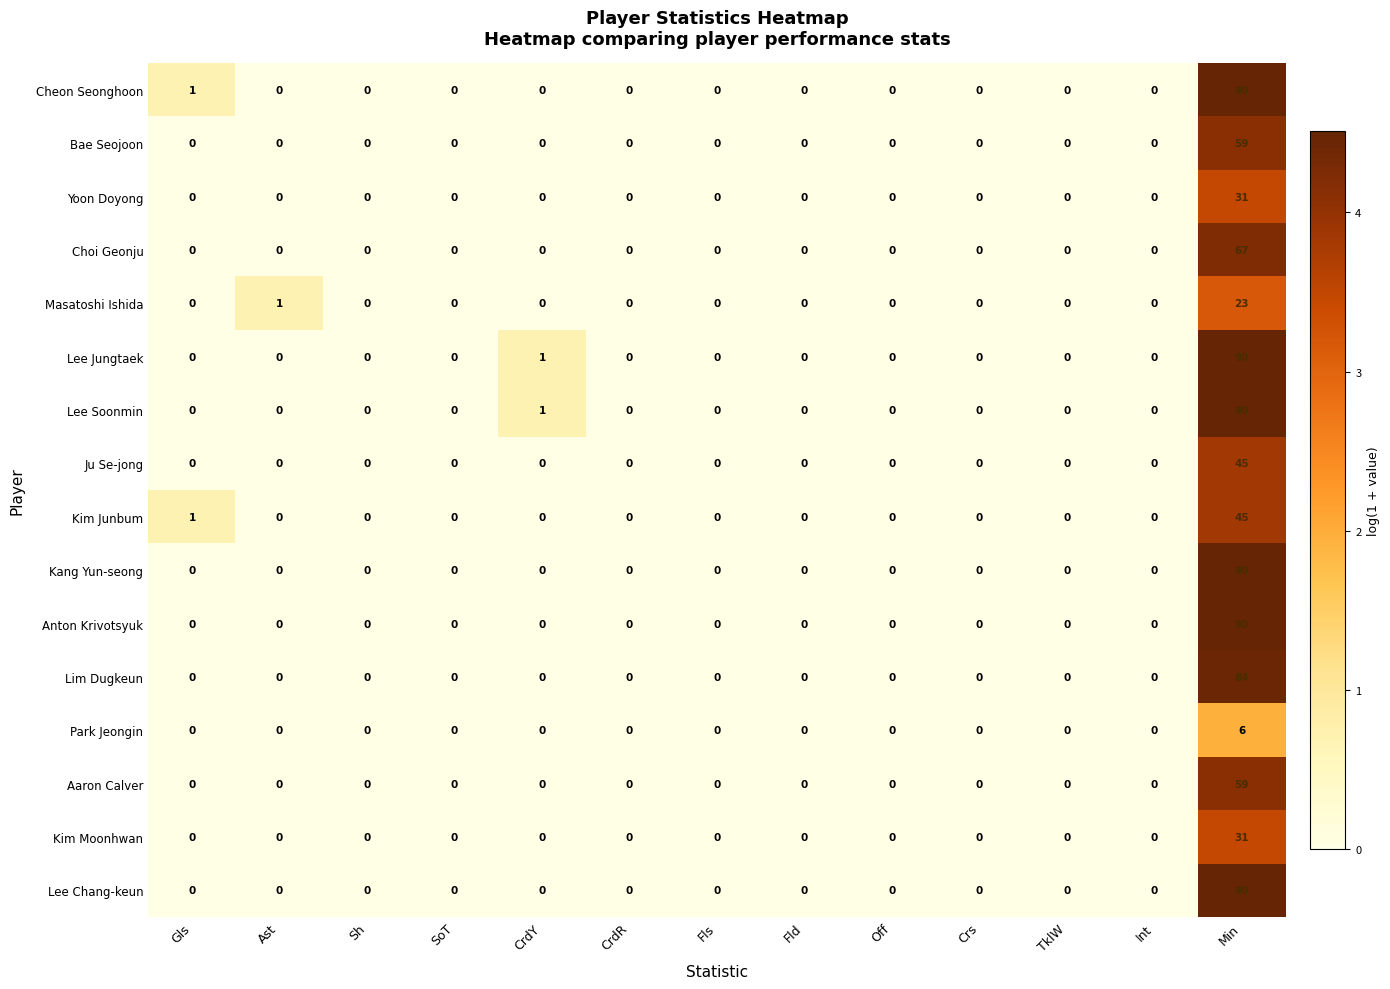

At which category is the sum across all series the highest?

Min